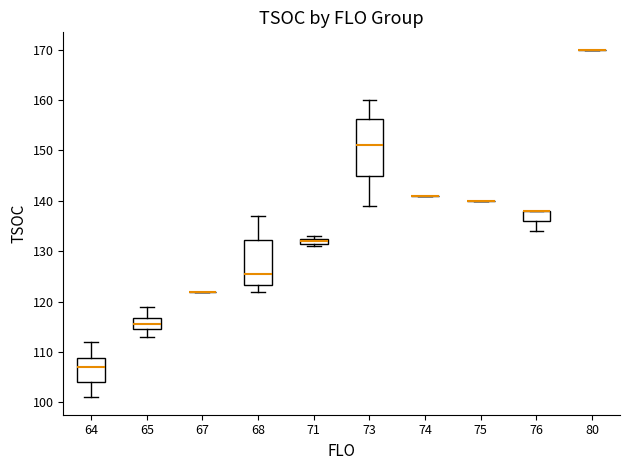

Comparing the boxes themselves (not the whiskers), which one is the tallest?

73